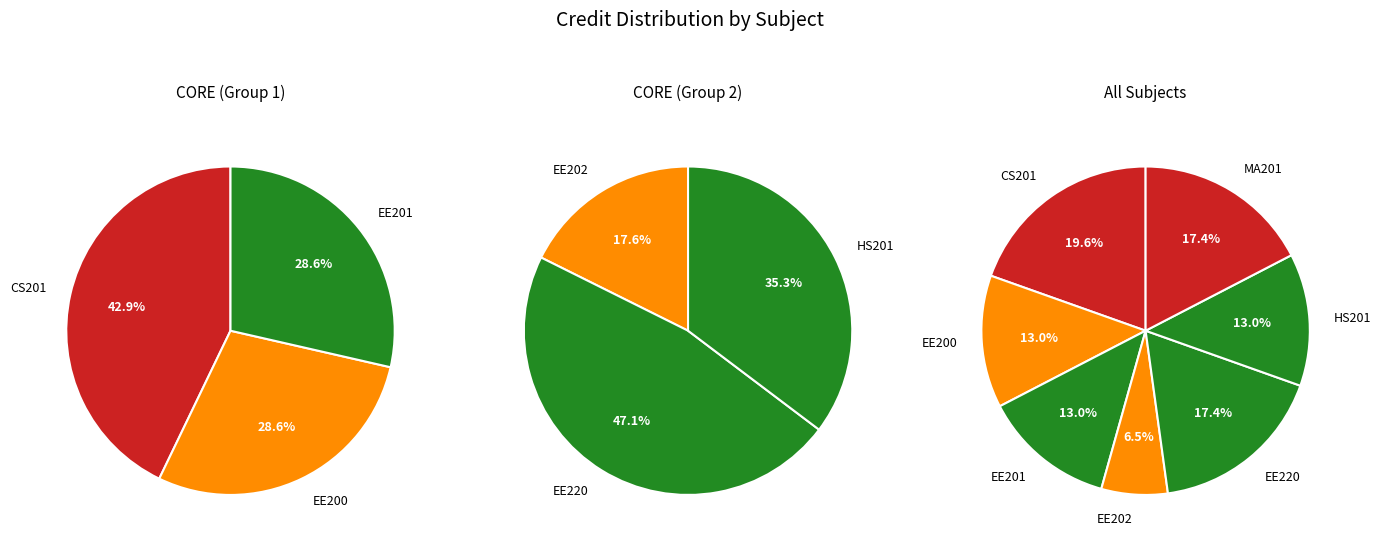

Combined, what portion of the pie is EE220 and MA201?

34.8%